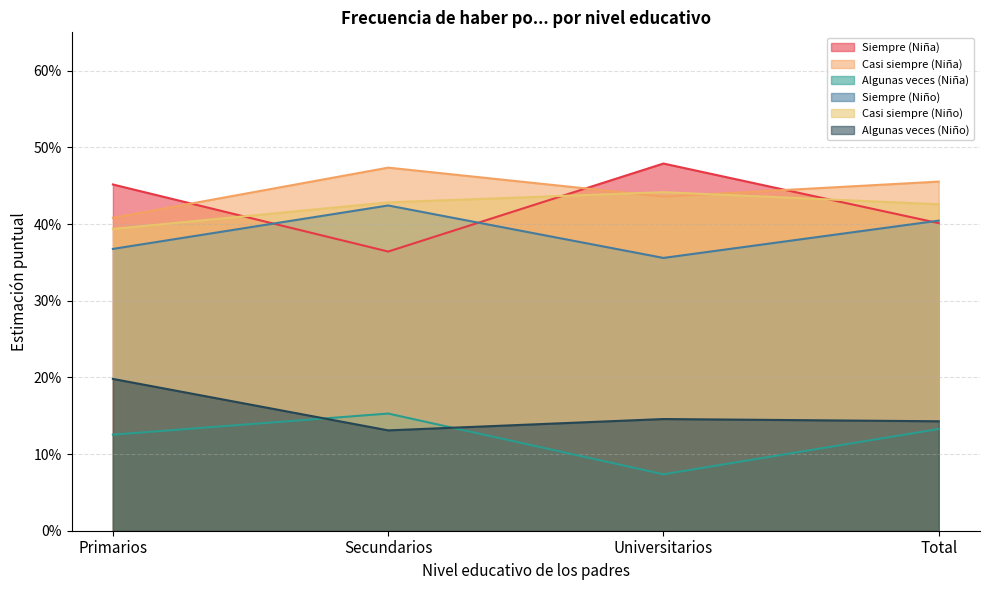

What is the label of the 3rd point from the right?

Secundarios